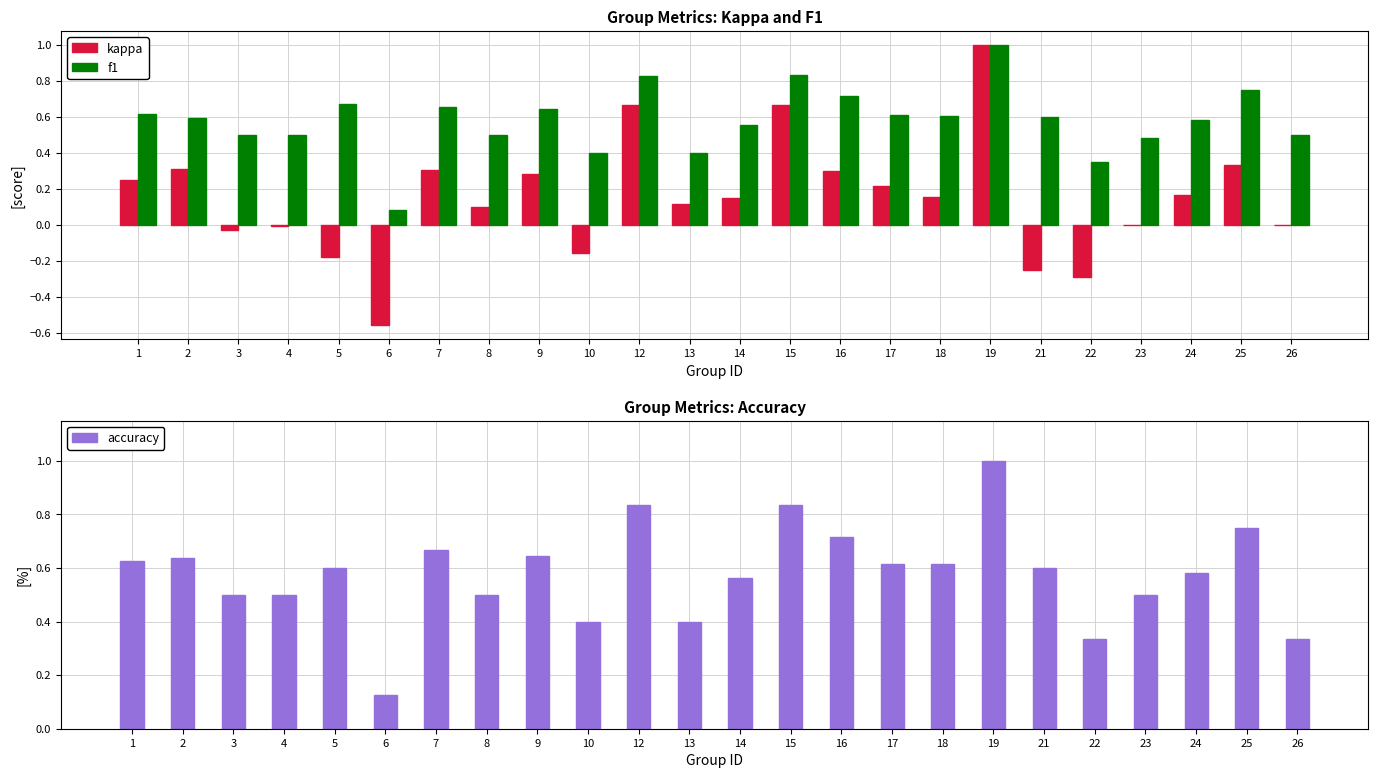

The value of accuracy at 13 is 0.4. True or false?

True